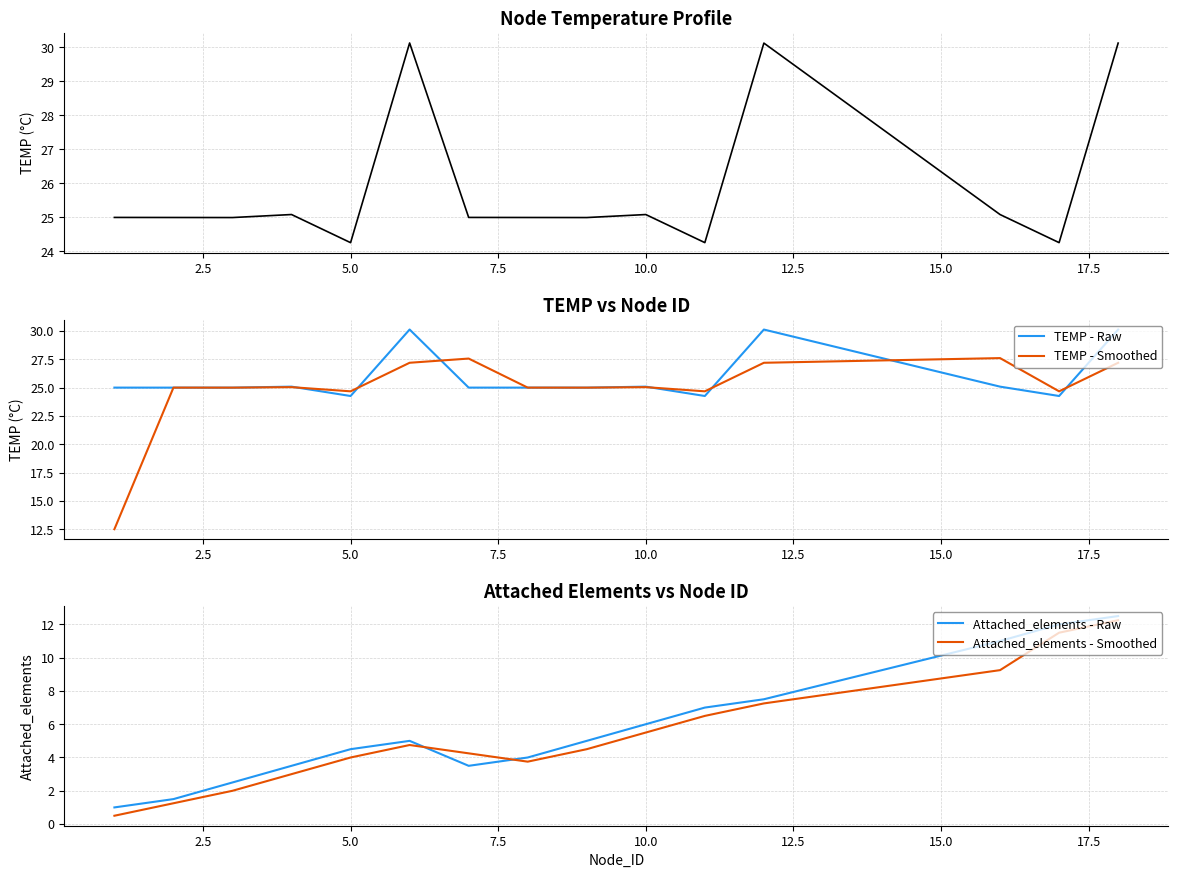

The value of TEMP - Smoothed at 10.0 is 25.0. True or false?

True